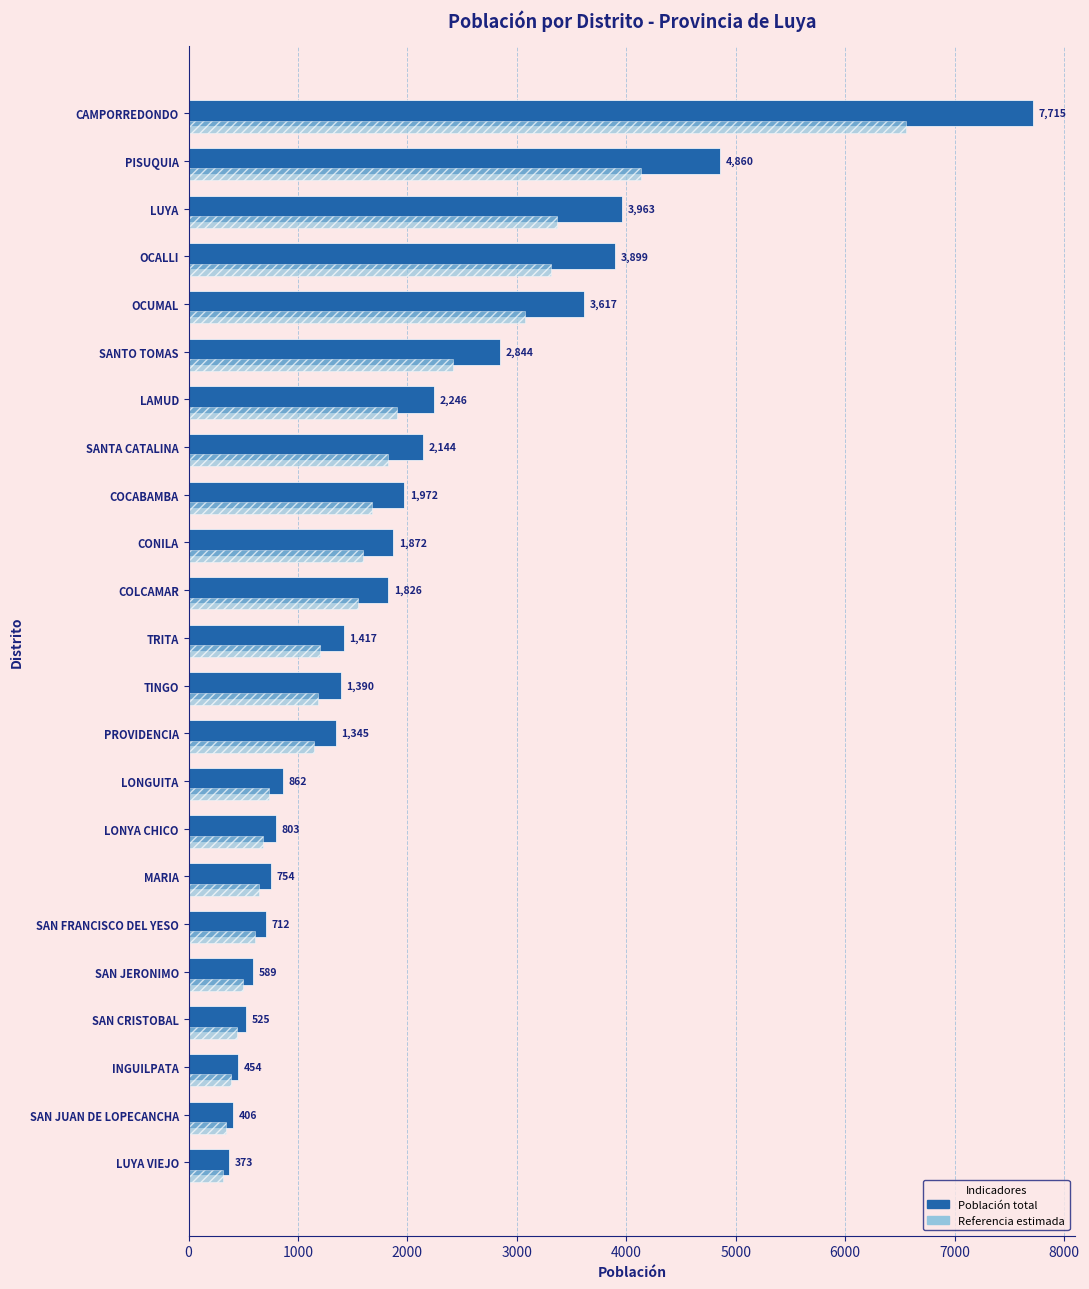

At which category is the sum across all series the highest?

CAMPORREDONDO